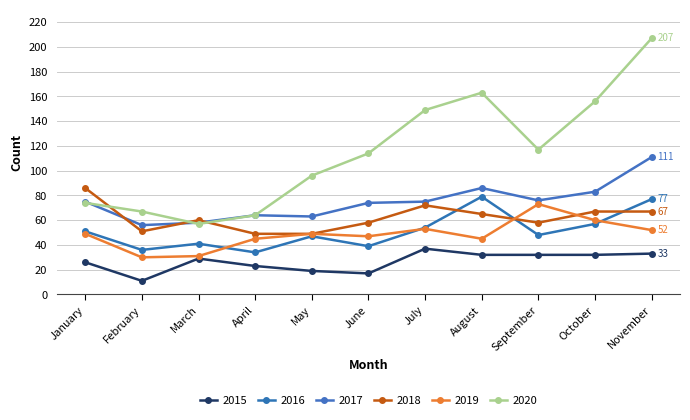

At which category does 2015 reach its first local valley?

February